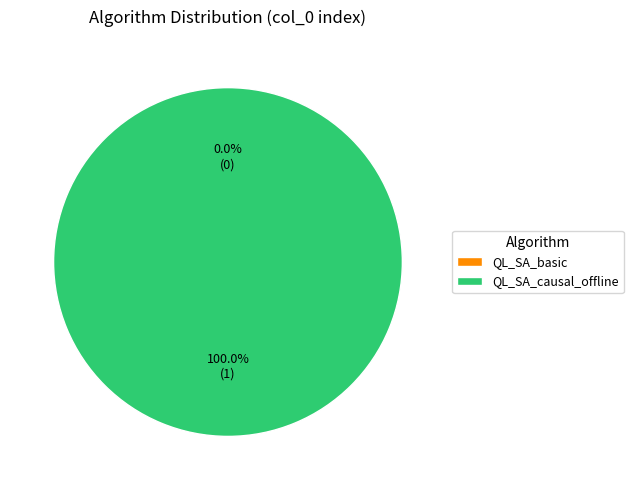

To the nearest percent, what is the combined percentage of QL_SA_causal_offline and QL_SA_basic?

100%